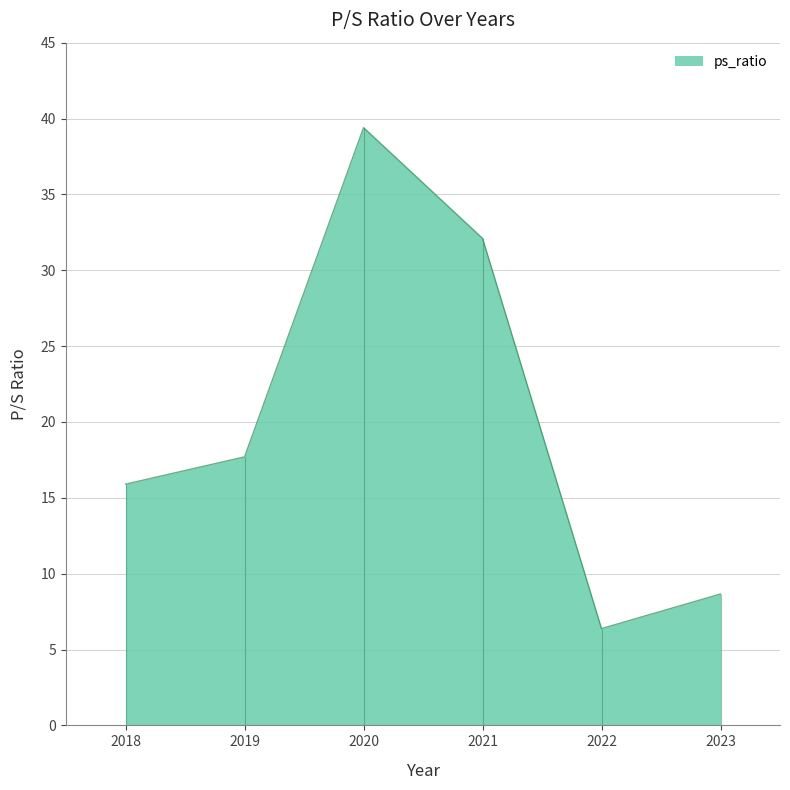

What is the value of the 5th point from the left?

6.4